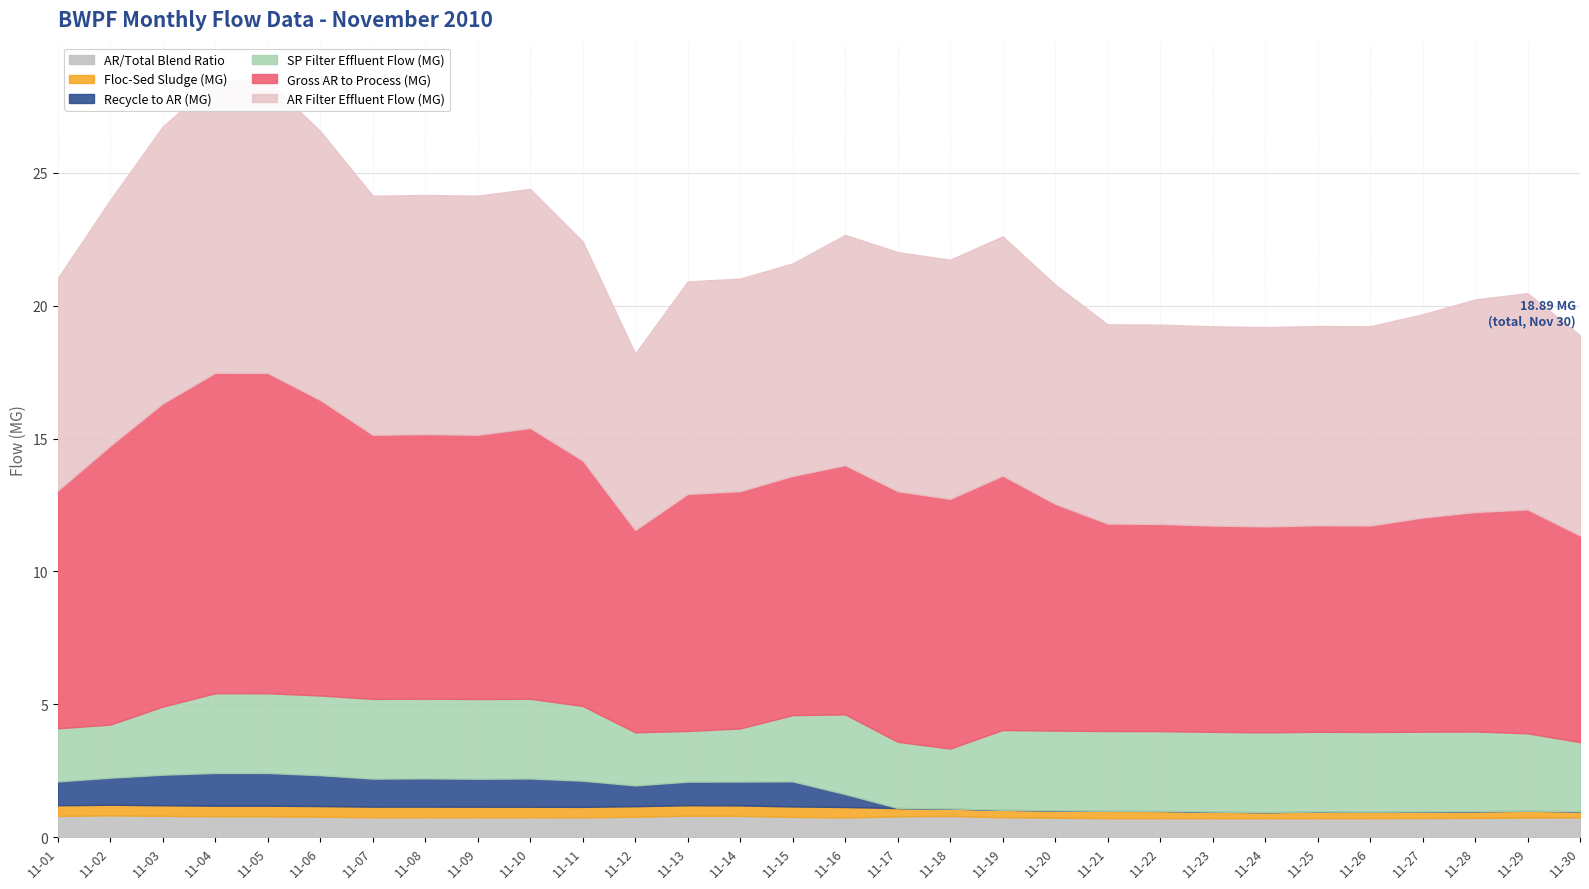

What are all the series names shown in the legend?

Recycle to AR (MG), Gross AR to Process (MG), Floc-Sed Sludge (MG), AR Filter Effluent Flow (MG), SP Filter Effluent Flow (MG), AR/Total Blend Ratio